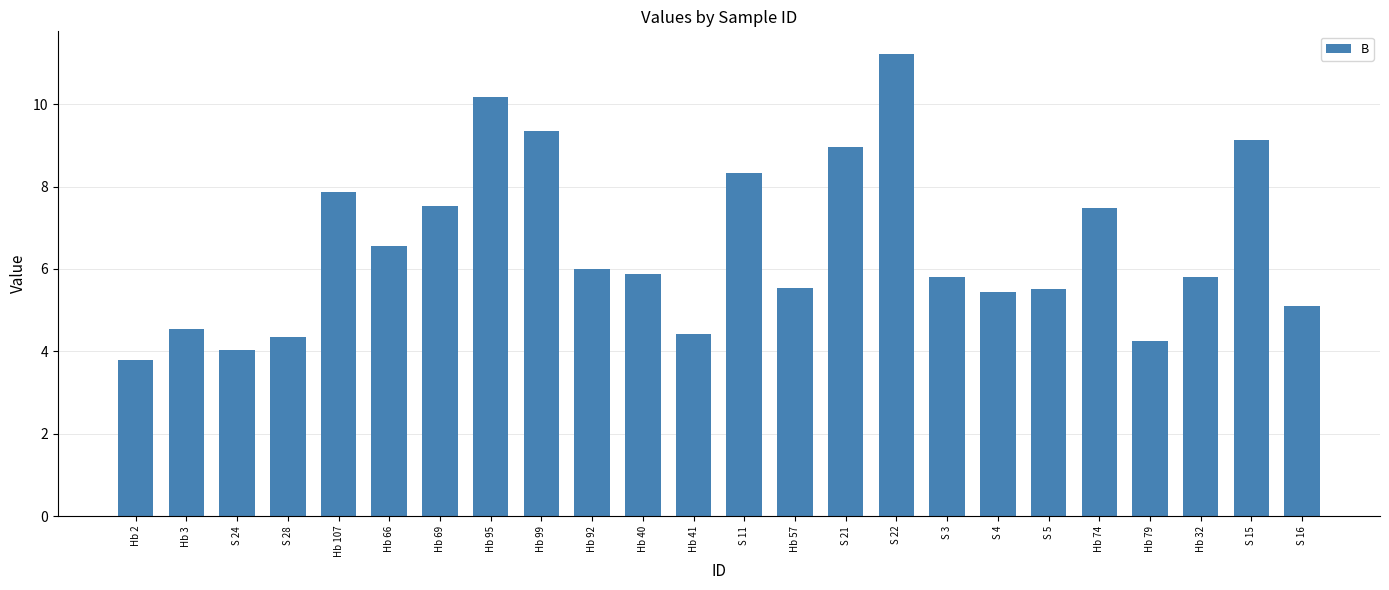

What position from the left is S 3?

17